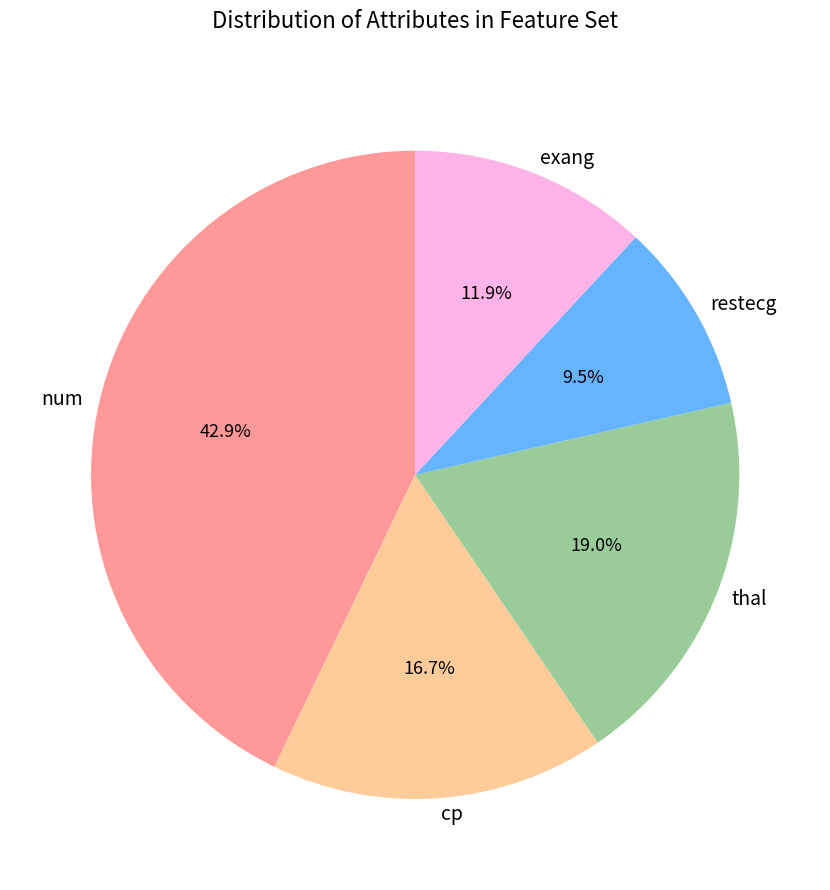

Which has a higher value, restecg or thal?

thal